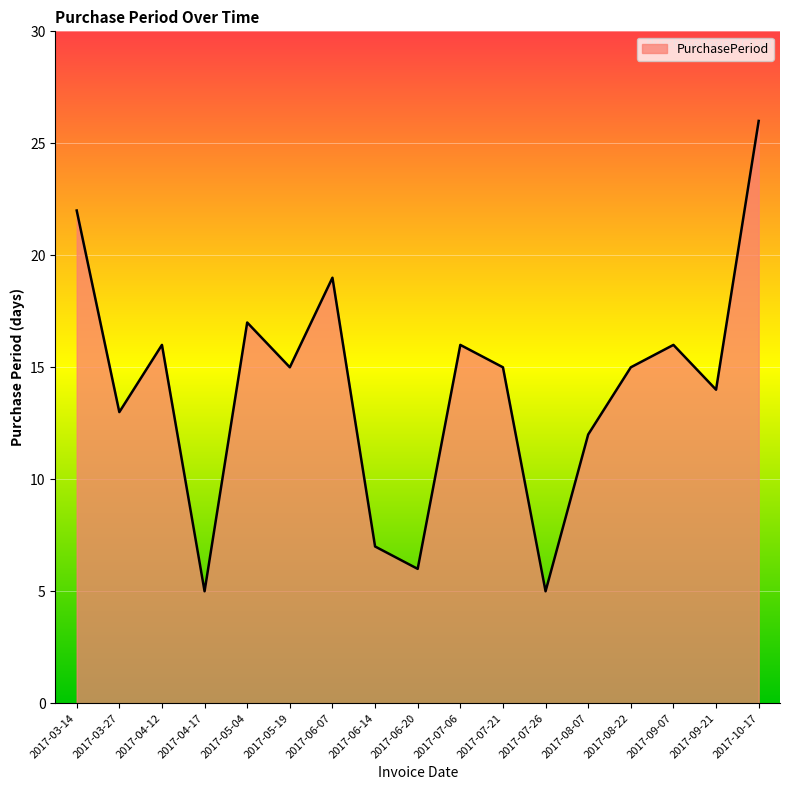

What is the difference between the maximum and minimum values?

21